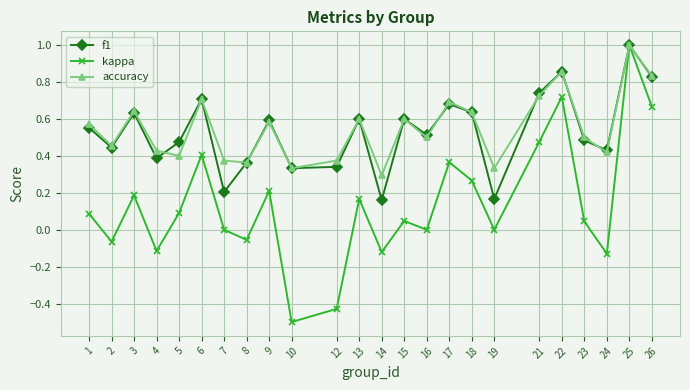

What is the value of the kappa point at the 1st from the left?

0.1